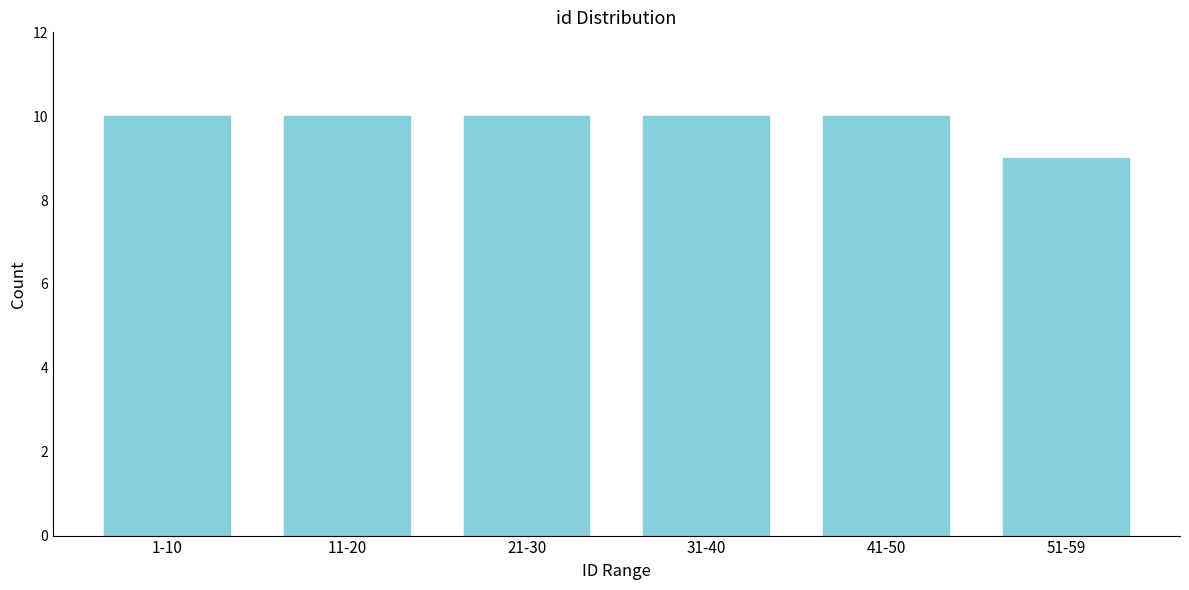

Reading left to right, extract all data points from this chart.

10	10	10	10	10	9